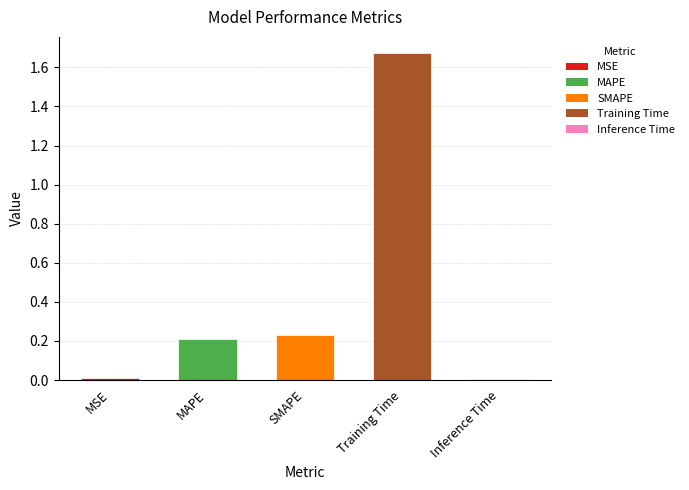

Are the bars grouped side by side (vs. stacked)?

No